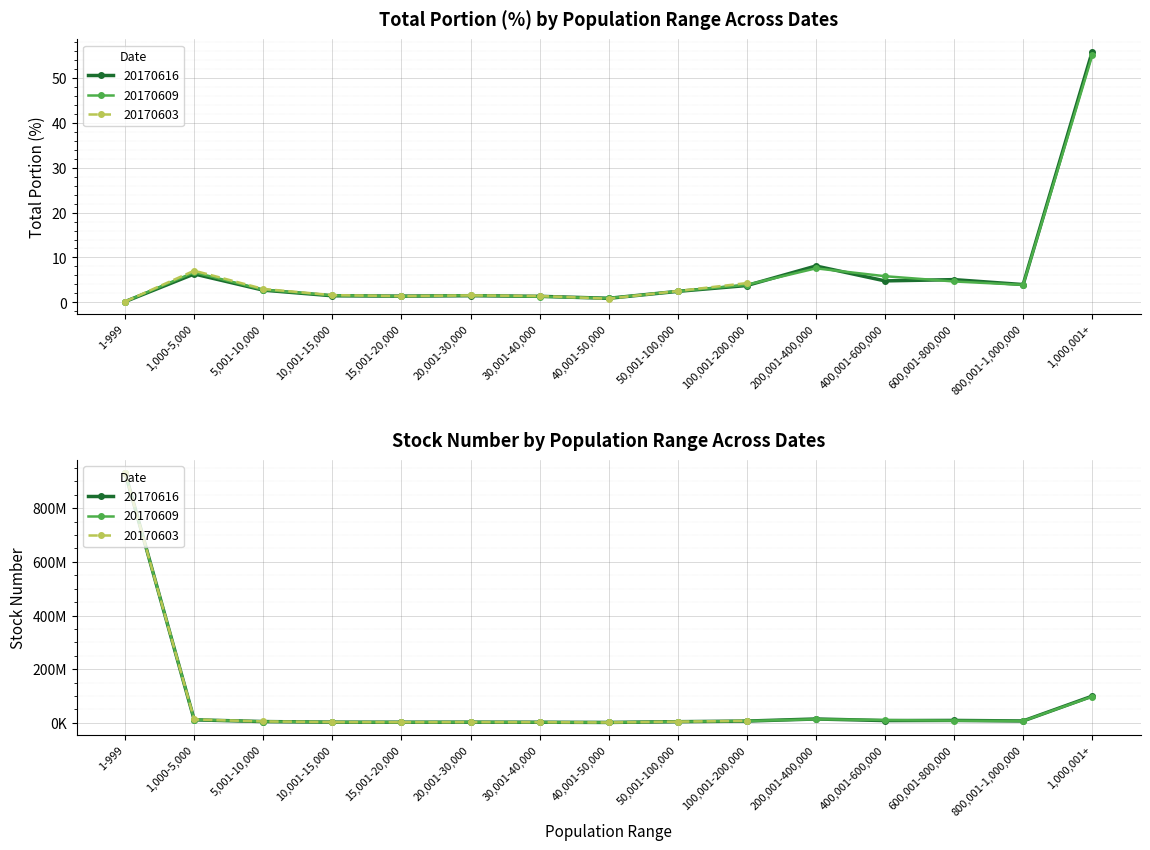

At which category is the sum across all series the highest?

1-999